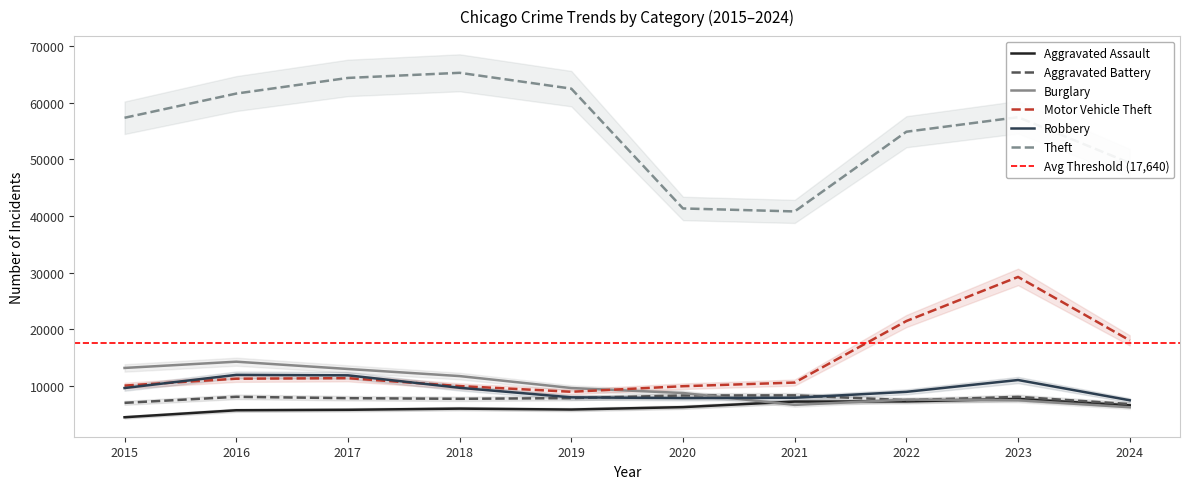

True or false: Aggravated Assault and Motor Vehicle Theft cross at least once.

False